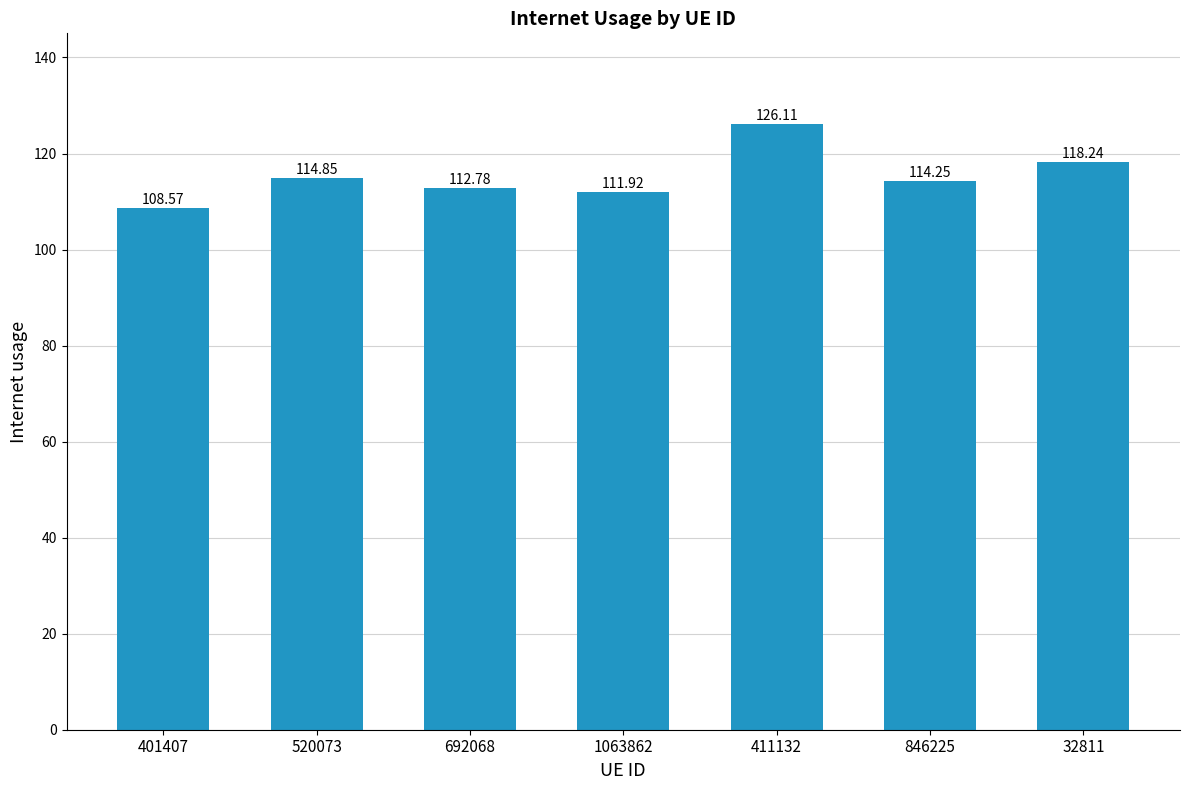

What is the value of the 7th bar from the left?

118.2